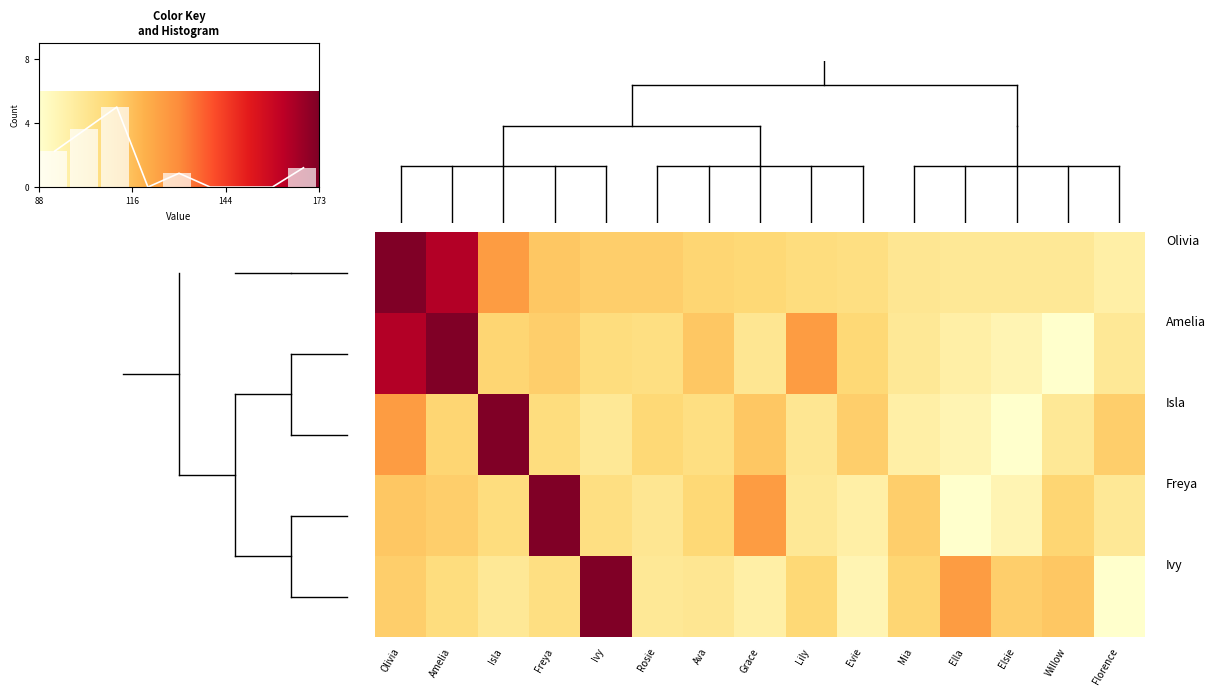

Reading right to left, what are all the values shown in this chart?

Olivia: 97	101	101	101	102	106	107	109	110	112	112	114	126	164	173
Amelia: 101	88	94	97	101	109	126	102	114	106	107	112	110	173	164
Isla: 112	101	88	94	97	112	102	114	106	109	101	107	173	110	126
Freya: 101	110	94	88	112	97	101	126	109	102	106	173	107	112	114
Ivy: 88	114	112	126	110	94	109	97	102	101	173	106	101	107	112